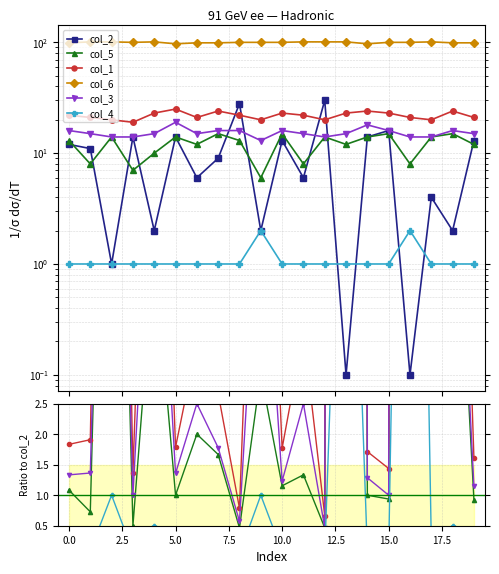

How many lines are shown in the chart?

6